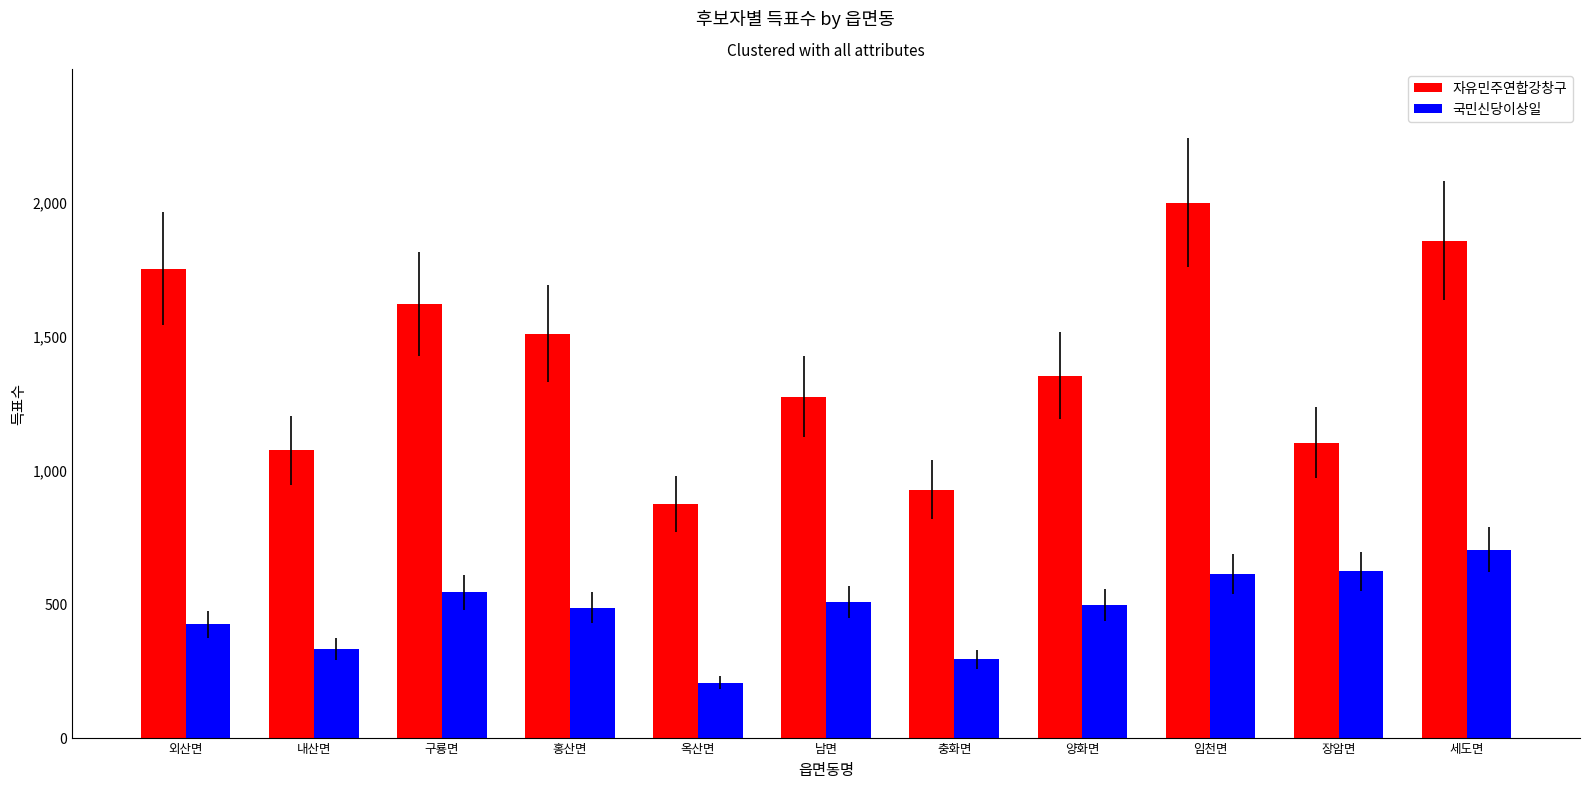

What value does the 자유민주연합강창구 series have at 장암면, to the nearest 10?

1100